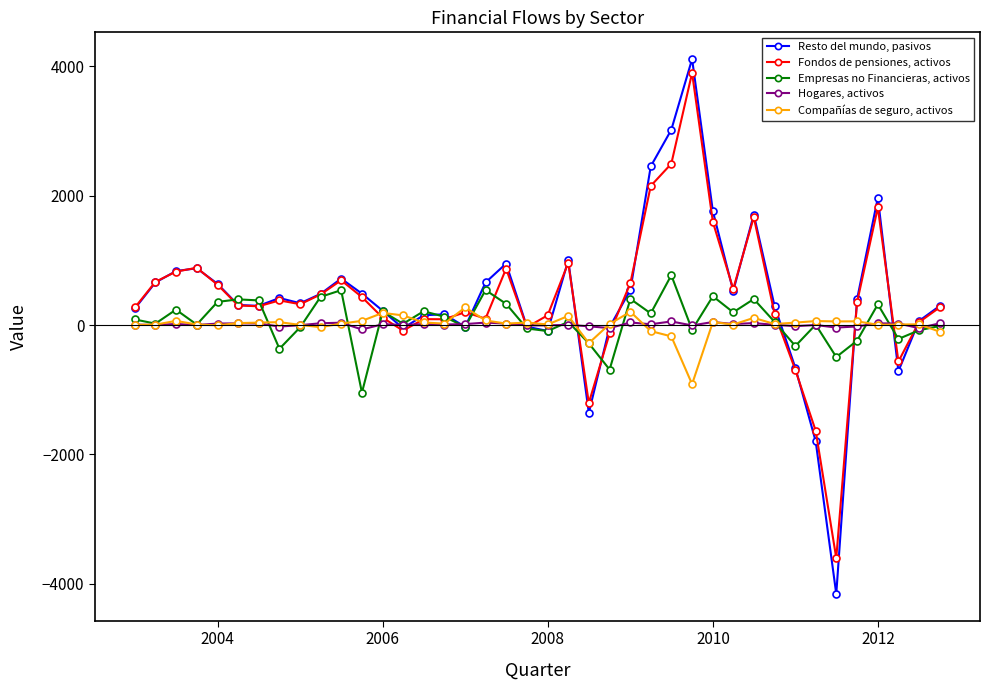

What is the lowest value of the Compañías de seguro, activos series?

-913